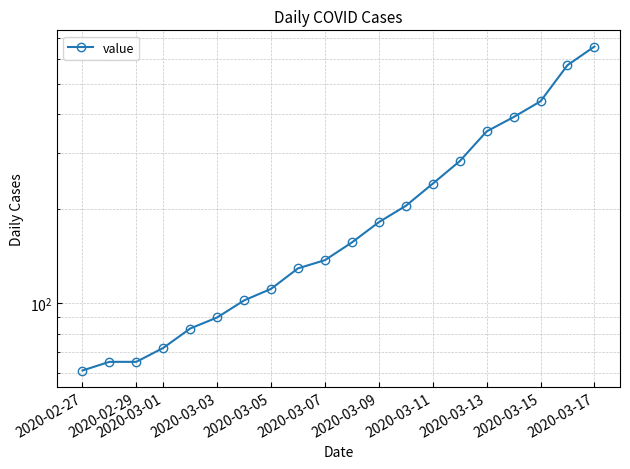

What is the average value?

219